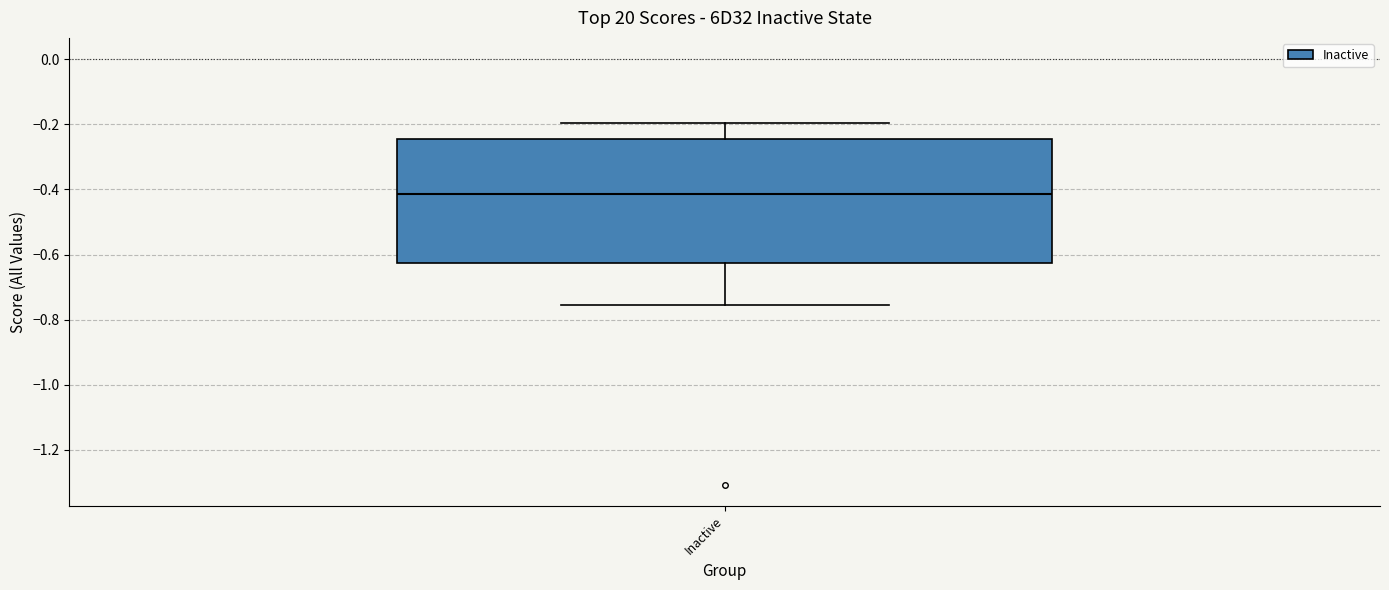

Transcribe this box plot: give where the median line is, the range the box spans, and where the two whiskers end, as read against the y-axis. The values are not printed on the chart, so give them approximately, as read against the axis.

median -0.42, box -0.62 to -0.24, whiskers -0.76 to -0.20